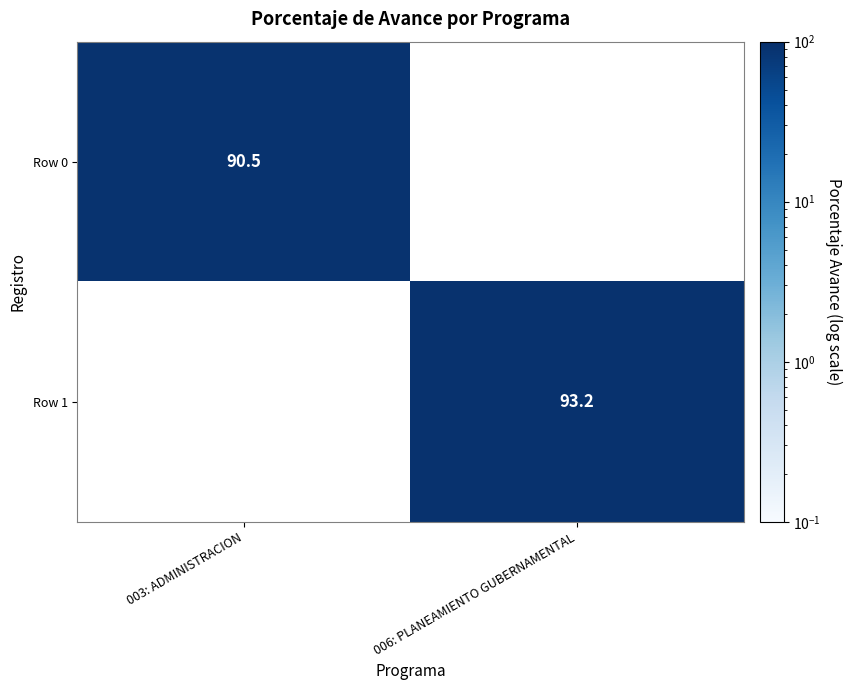

What is the smallest value displayed?

90.5